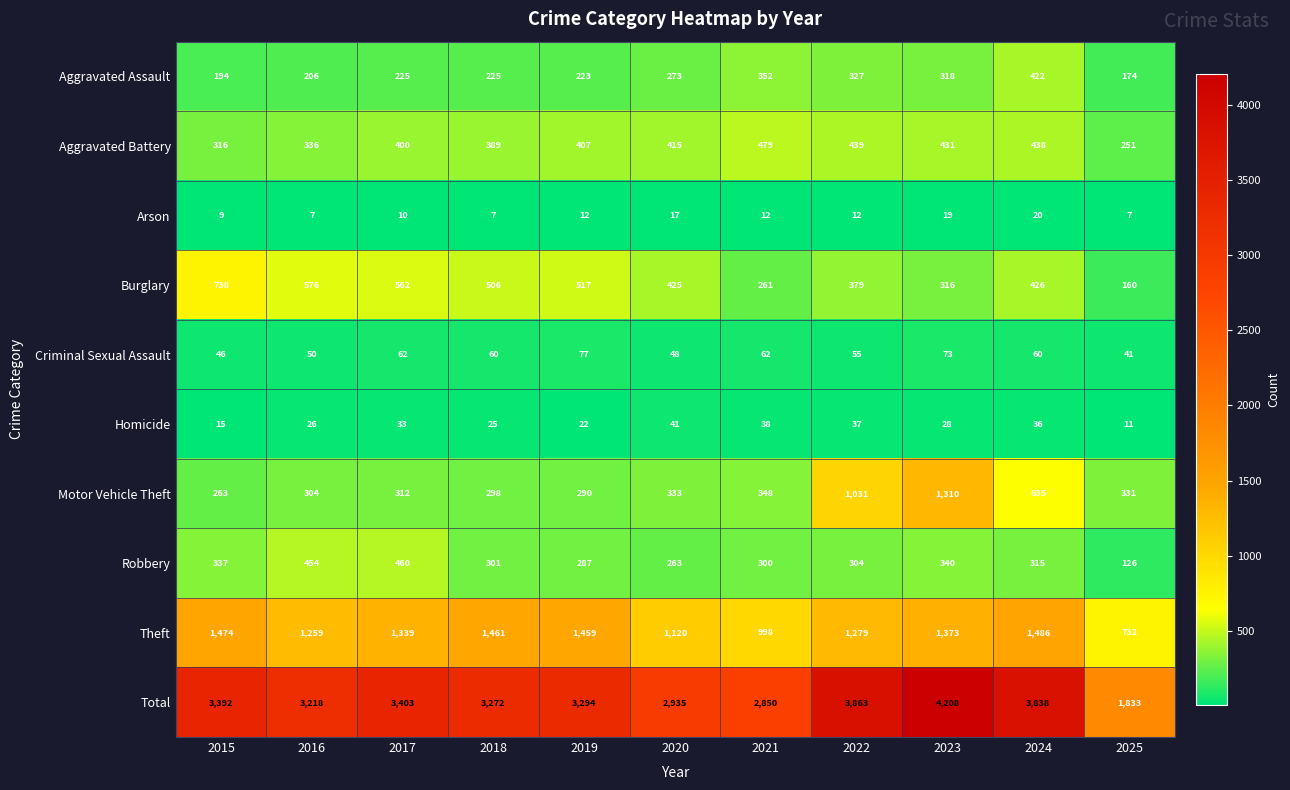

What is the approximate value of Arson at 2025, to the nearest 10?

10